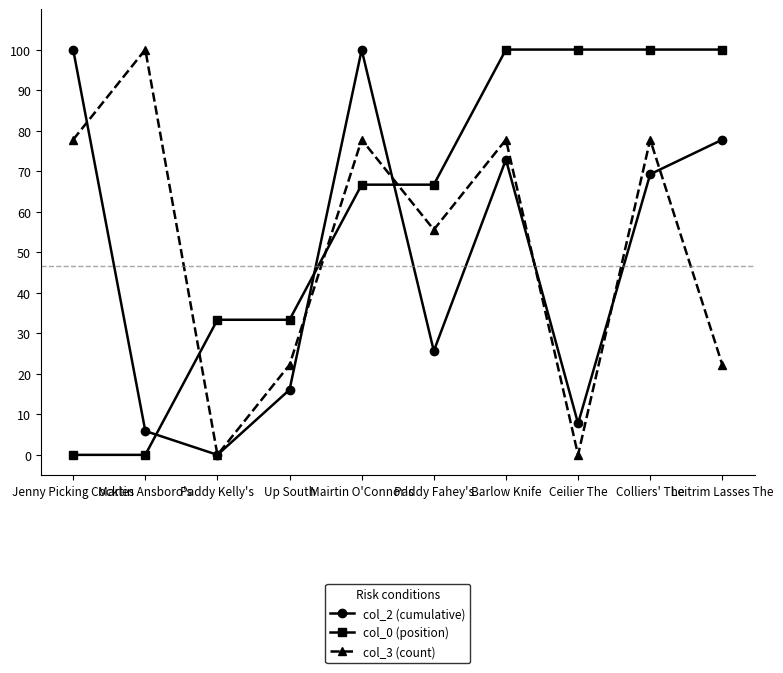

Rank the series at Barlow Knife from lowest to highest value.

col_2 (cumulative), col_3 (count), col_0 (position)